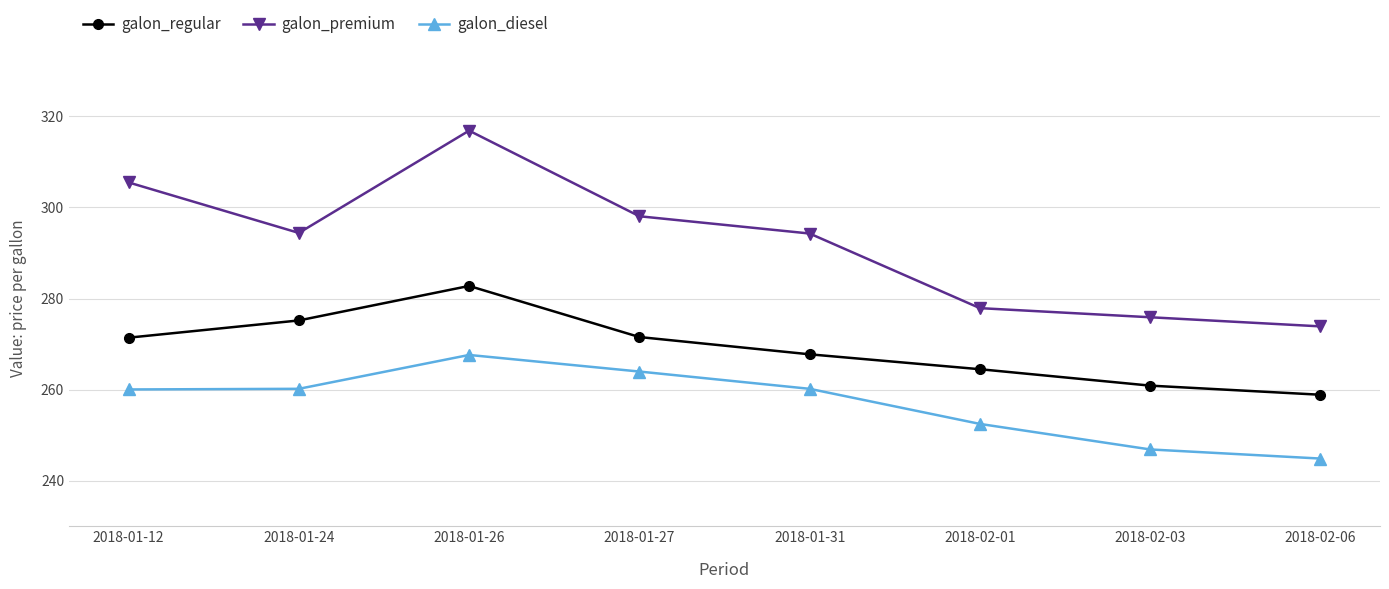

Where is the first local maximum for galon_premium?

2018-01-26